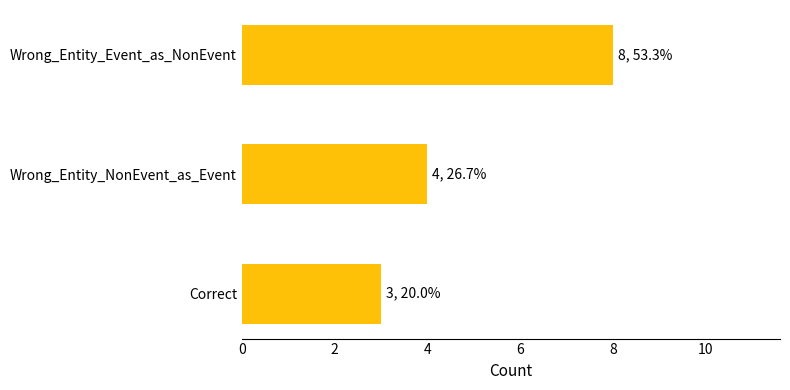

How many values are below 4?

1